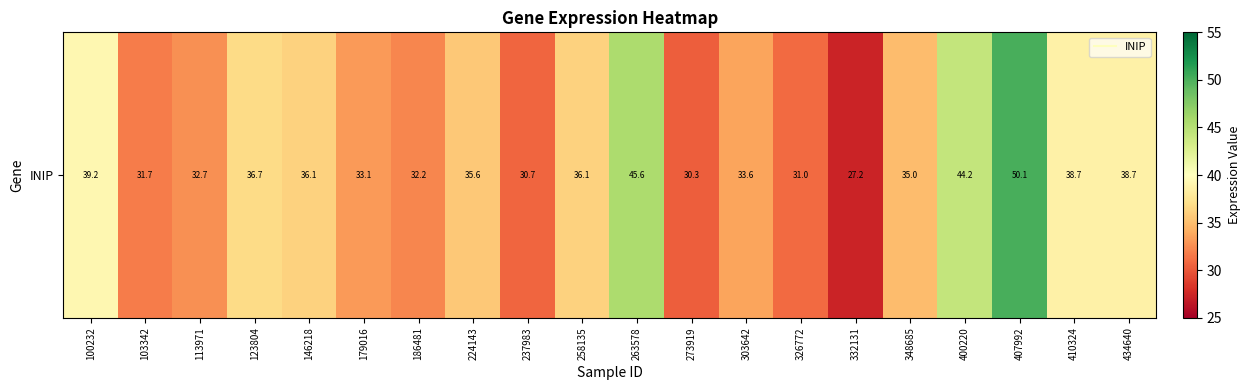

Approximately how many times larger is the value at 303642 compared to 113971?

1.0